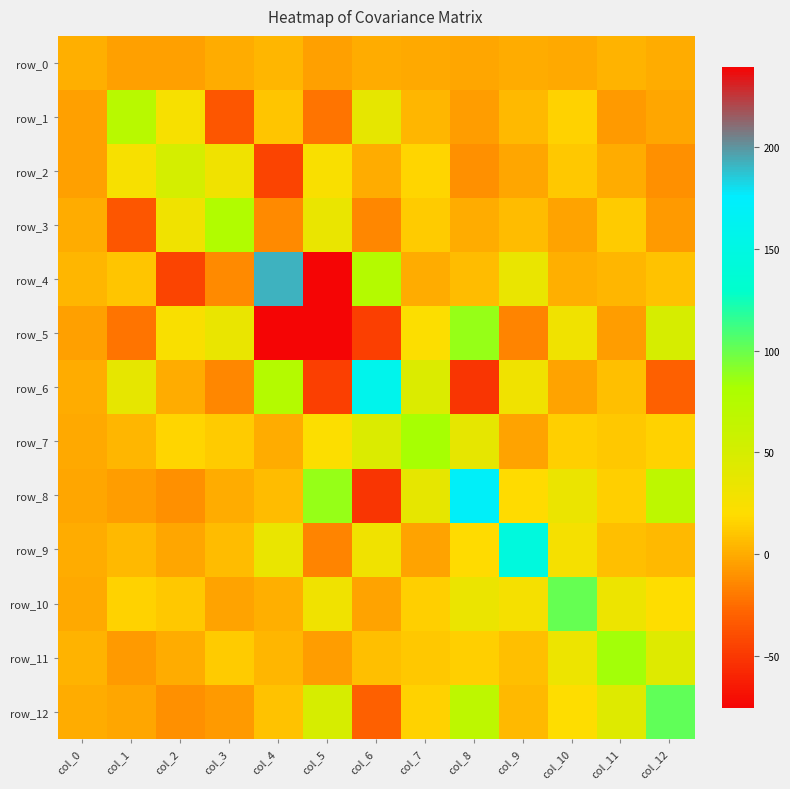

Which category has the highest value across all series?

col_5